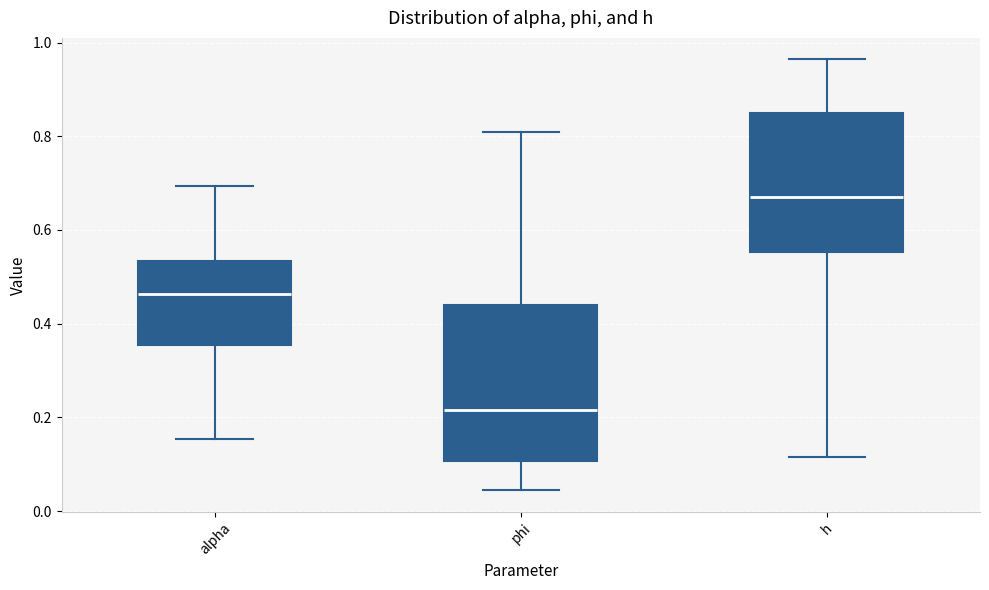

Reading left to right, transcribe this box plot: for each box, give where its median line is, the range the box spans, and where its two whiskers end, as read against the y-axis. The values are not printed on the chart, so give them approximately, as read against the axis.

alpha: median 0.46, box 0.36 to 0.54, whiskers 0.16 to 0.70
phi: median 0.22, box 0.10 to 0.44, whiskers 0.04 to 0.80
h: median 0.68, box 0.56 to 0.84, whiskers 0.12 to 0.96